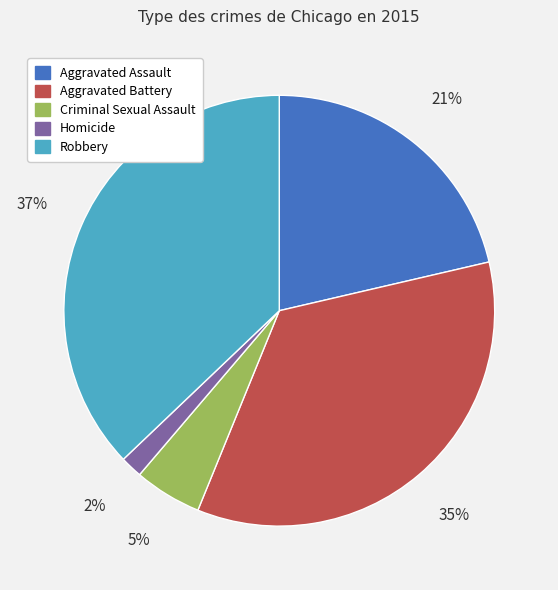

To the nearest percent, what is the combined percentage of Aggravated Battery and Robbery?

72%